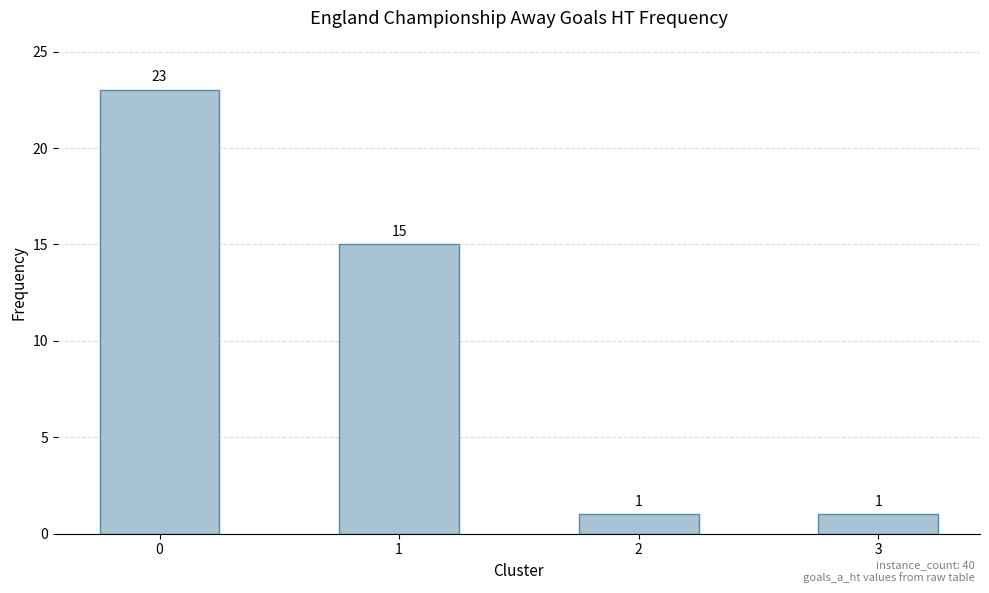

Reading left to right, list all the values displayed in this chart.

23	15	1	1